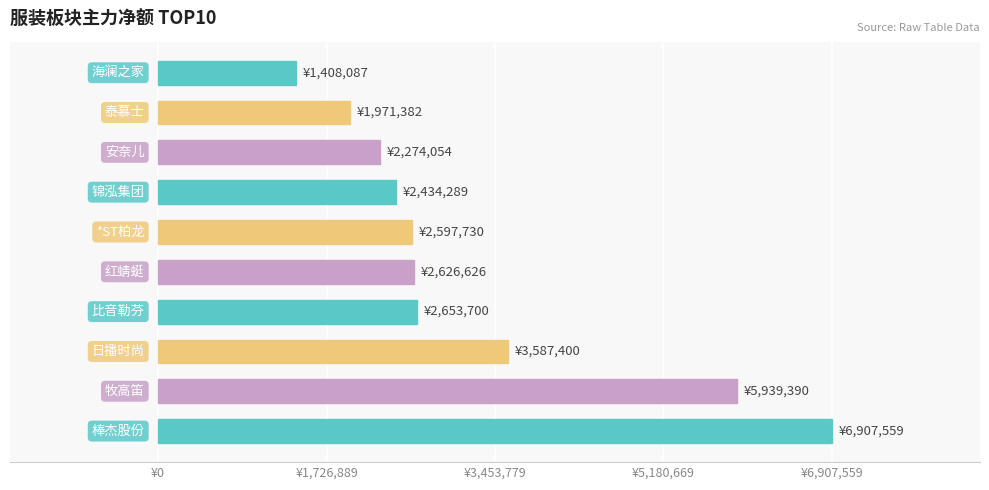

Are the bars horizontal?

Yes